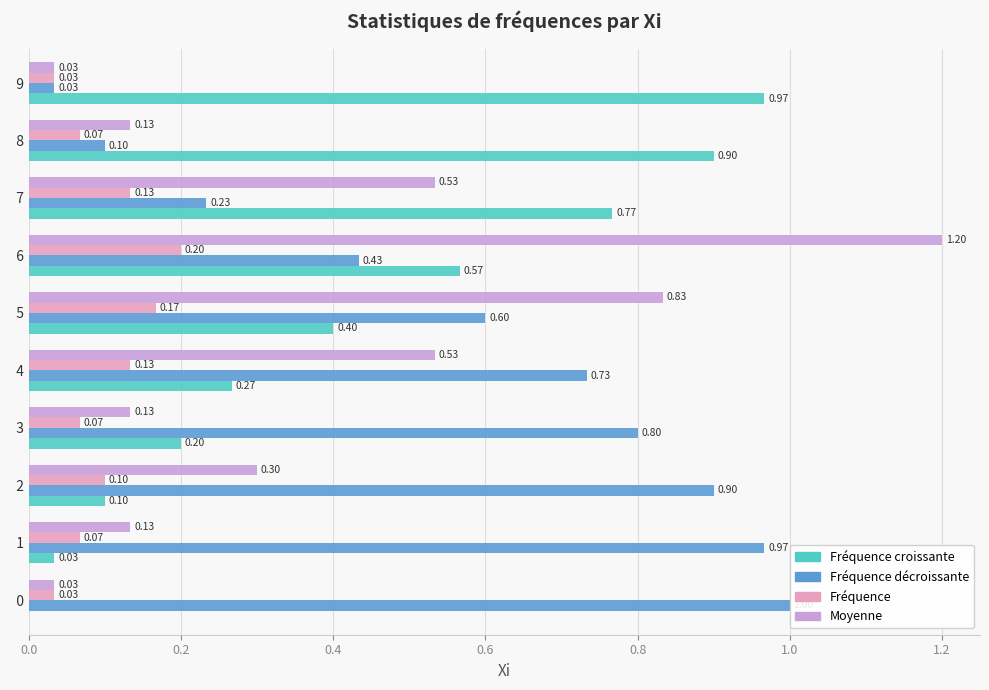

The Fréquence décroissante series shows 0.0 at 9. True or false?

True